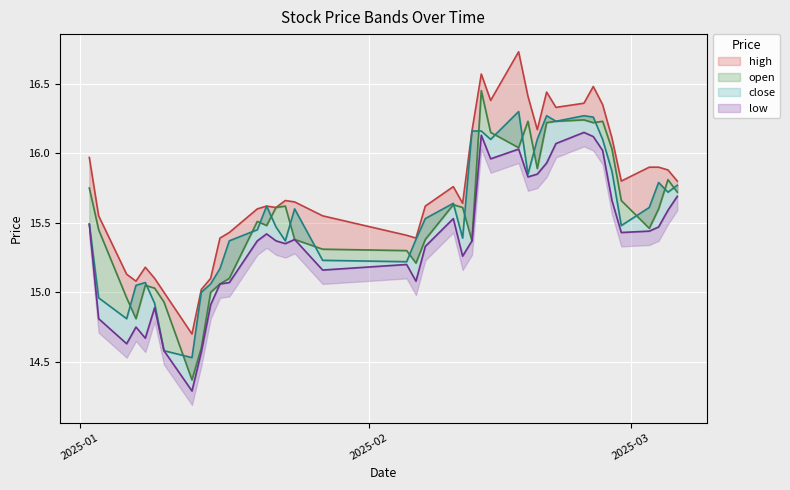

Is it true that close equals 15.6 at 2025-02-10?

True